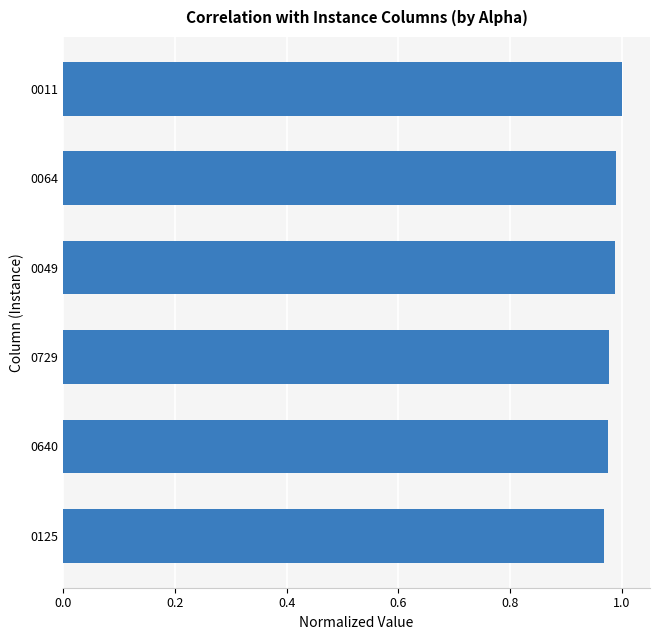

The chart shows a value of 1.0 at 0125. True or false?

True